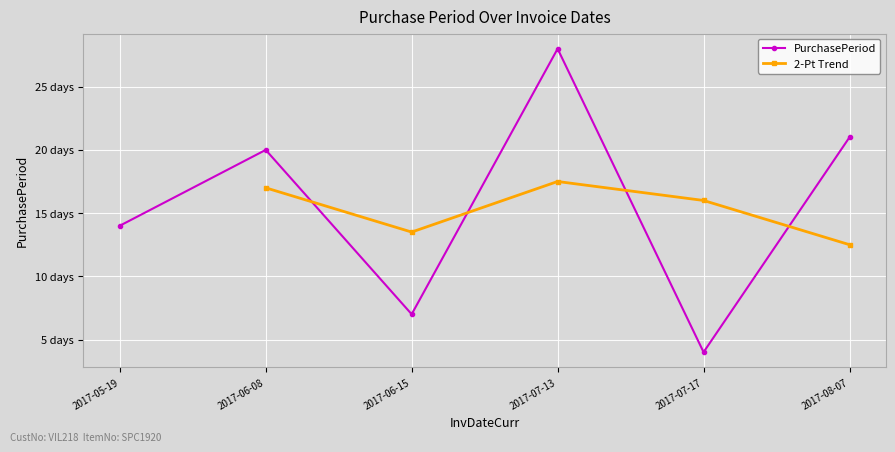

List the labels in order of value, smallest first.

2017-07-17, 2017-06-15, 2017-05-19, 2017-06-08, 2017-08-07, 2017-07-13